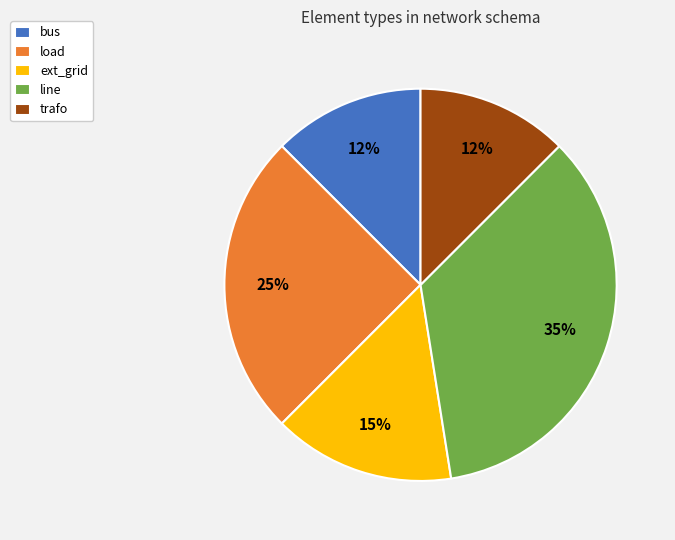

Which category has the biggest portion of the pie?

line